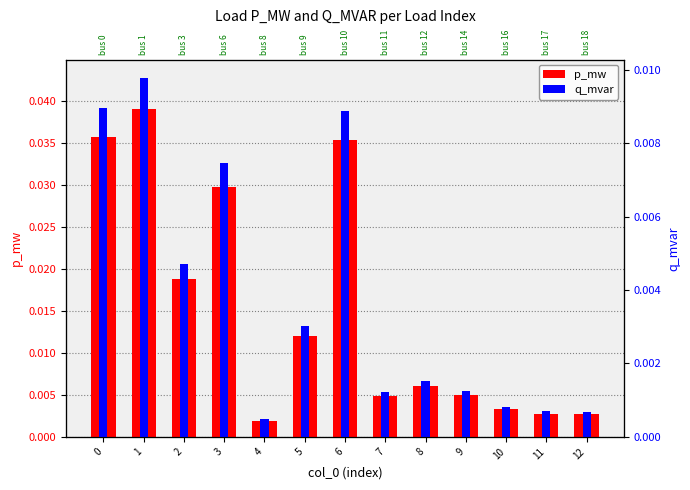

Rank the series at 2 from lowest to highest value.

q_mvar, p_mw